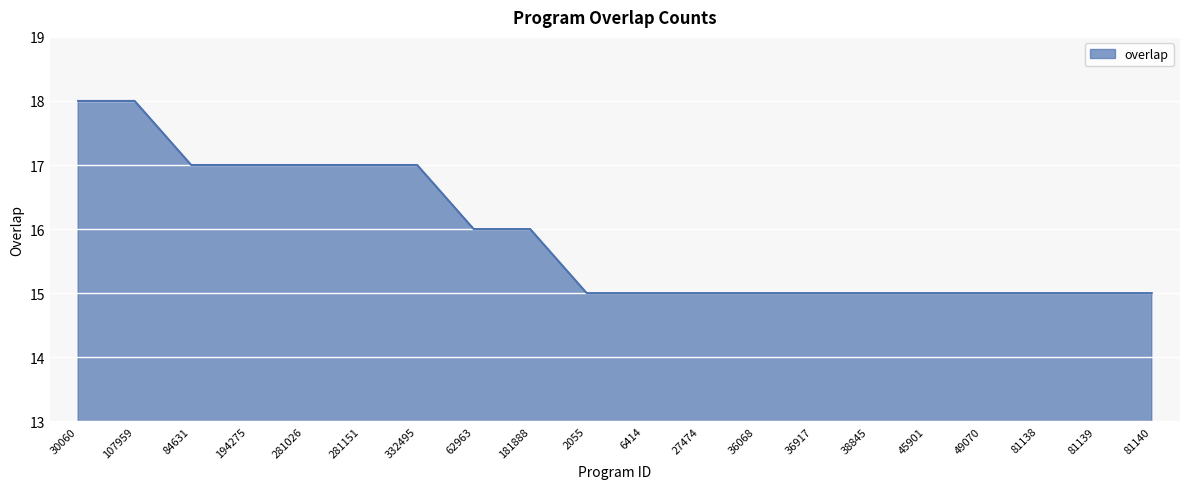

Is it true that the value at 36917 is 26?

False